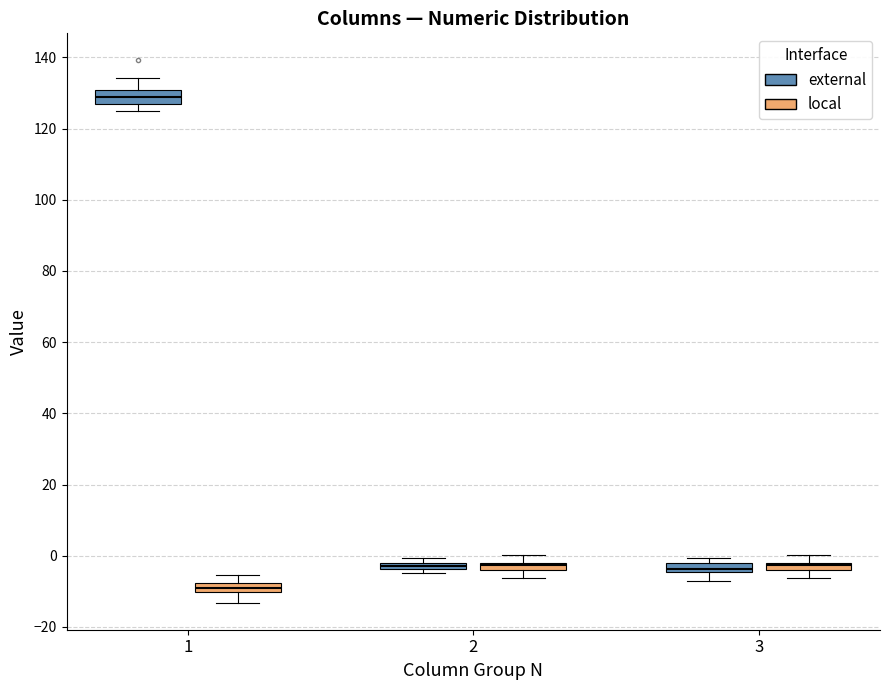

Which box has the highest median line?

1 (external)